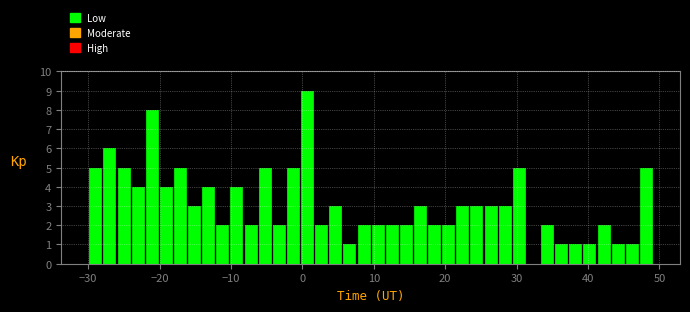

Around what value on the x-axis is the tallest bar? Give the approximate position of its centre, as read against the axis.

1